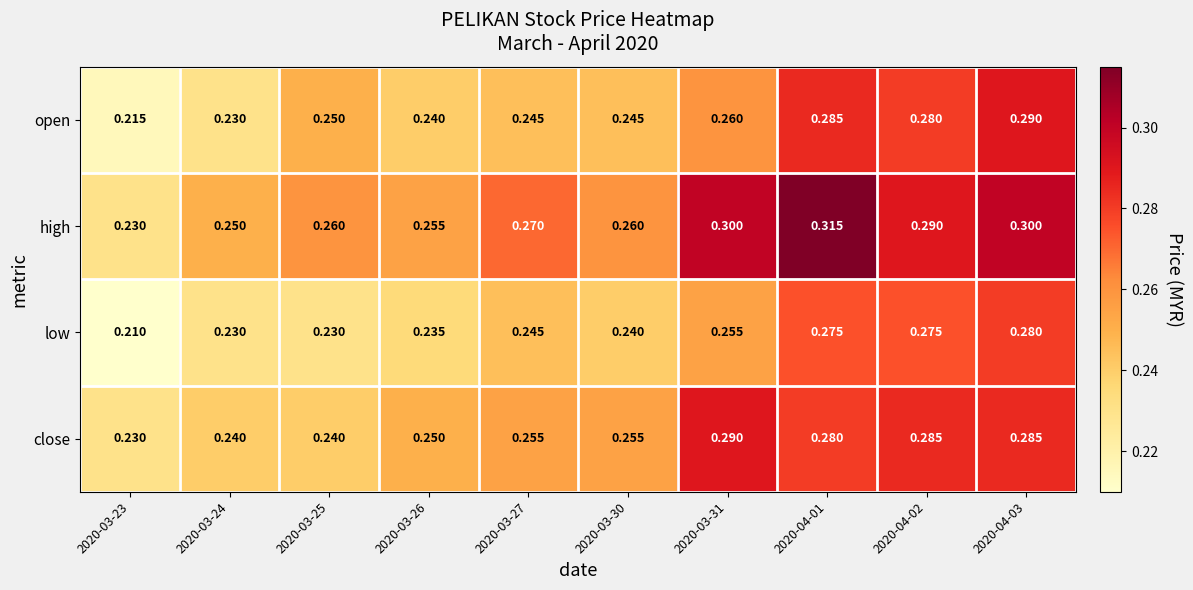

Which series has the largest total across all categories?

high